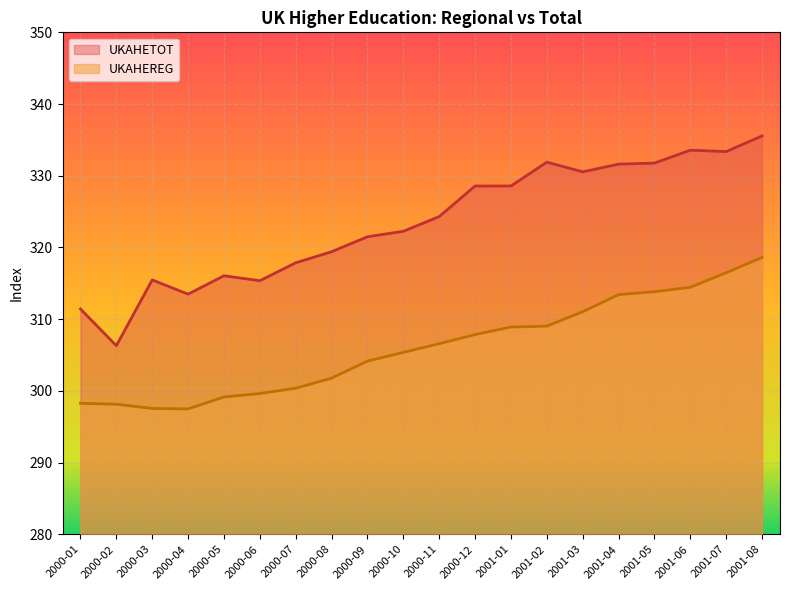

How many lines are shown in the chart?

2